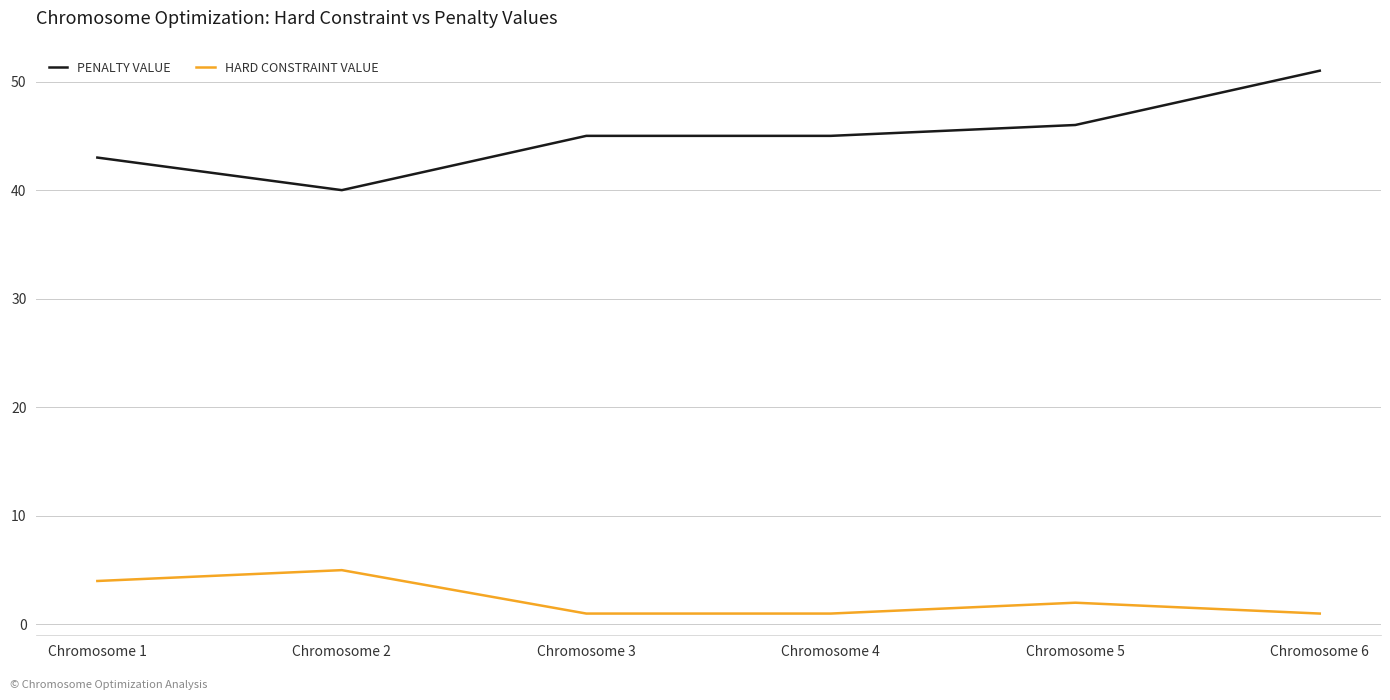

Is it true that PENALTY VALUE equals 33 at Chromosome 6?

False